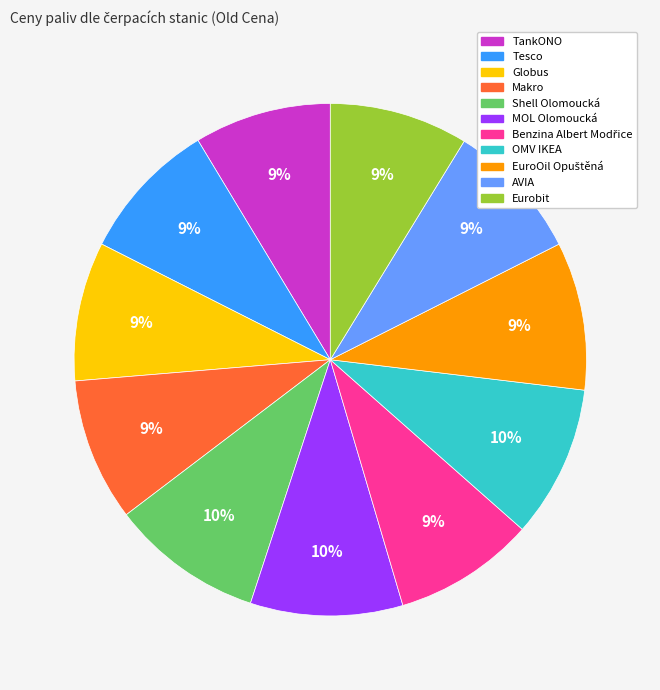

Count the number of slices in the pie.

11